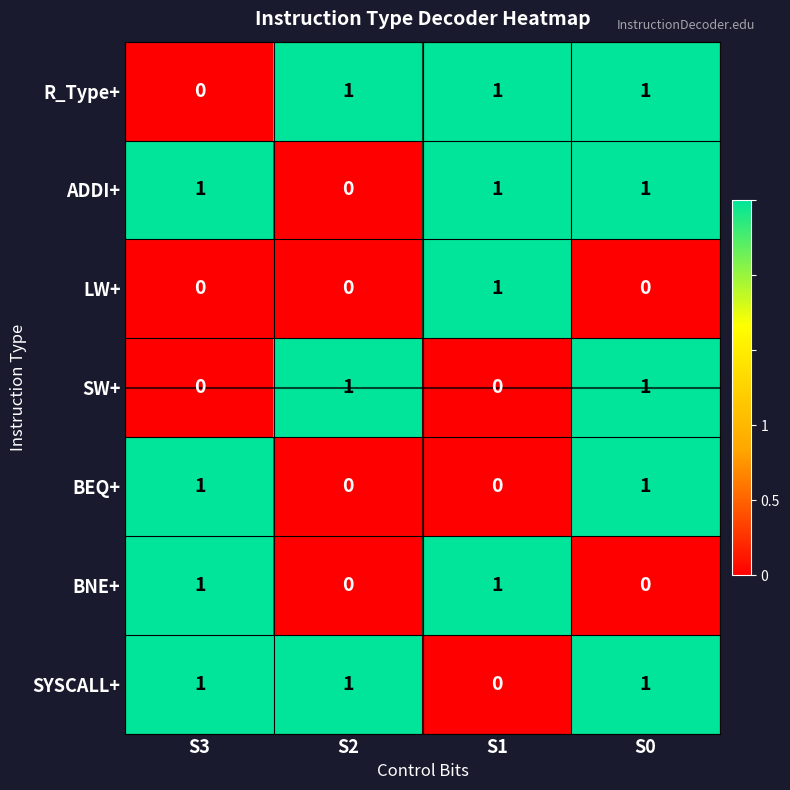

What is the sum of all ADDI+ values?

3